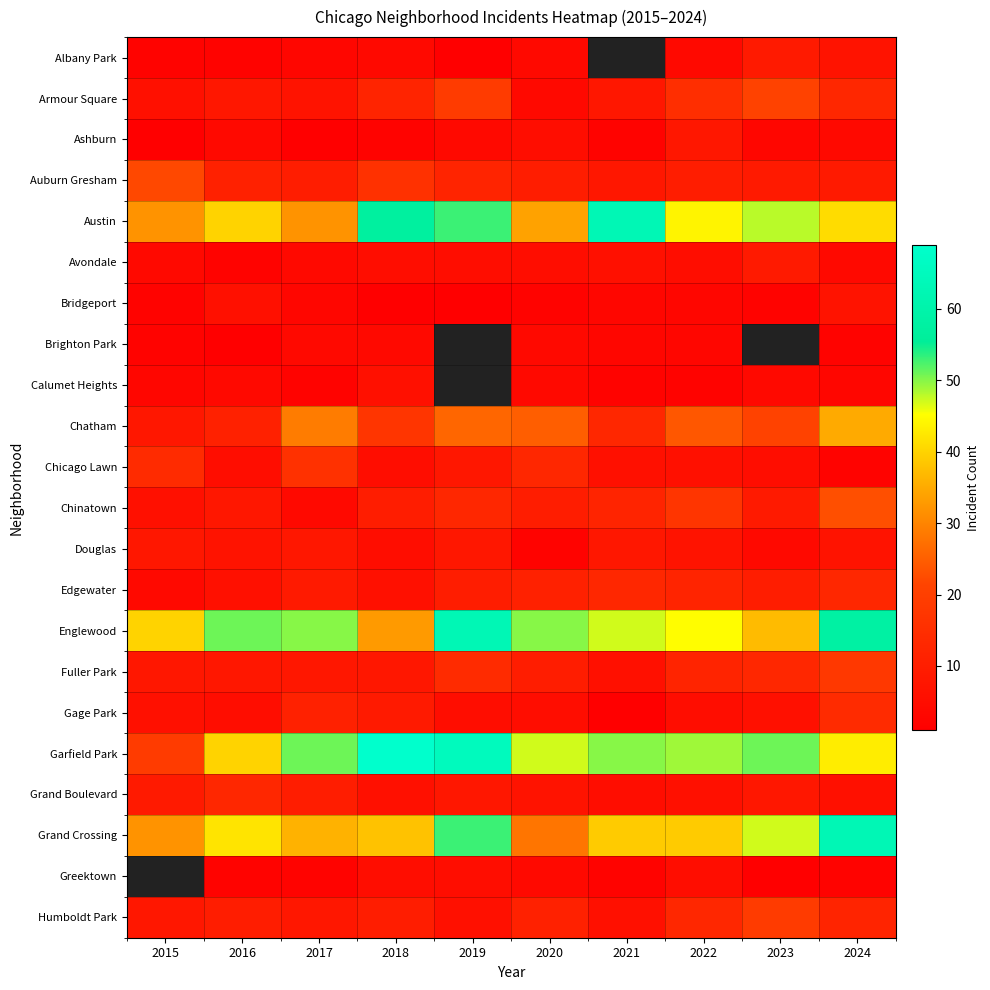

Is it true that Auburn Gresham equals 16.4 at 2020?

False